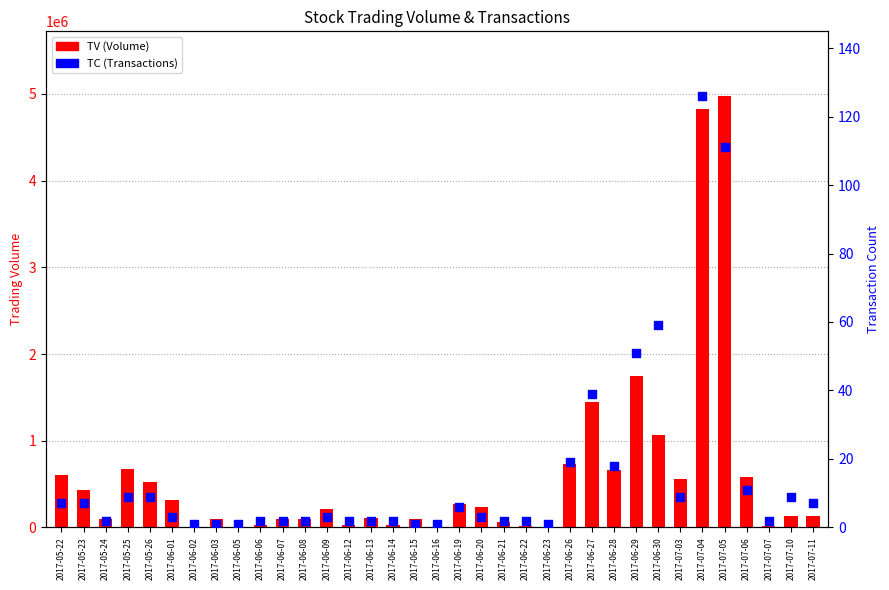

What are all the series names shown in the legend?

TV (Volume), TC (Transactions)